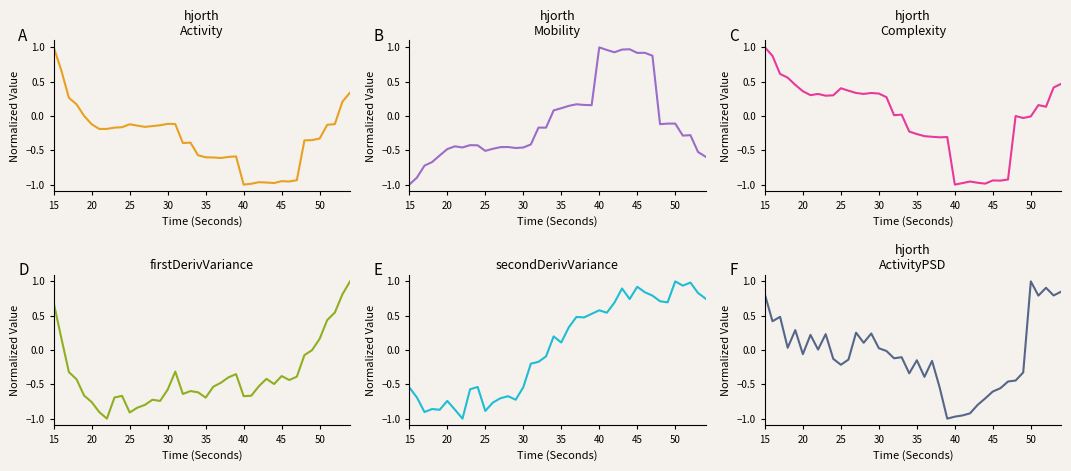

How many negative values does the hjorthComplexity_EEG series have?

17